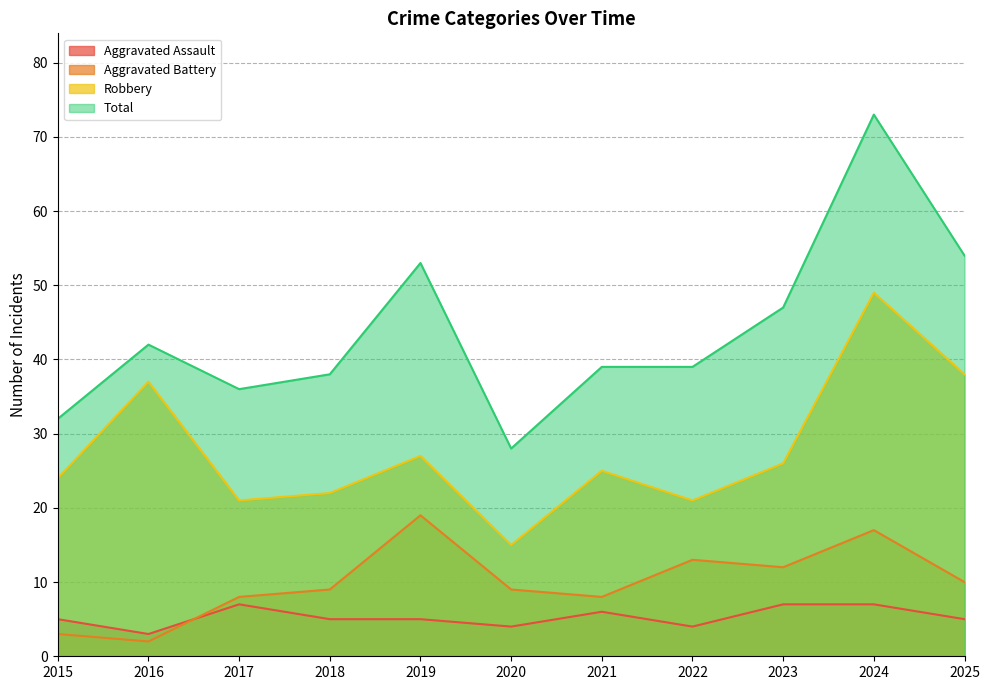

How many data points does each series have?

11